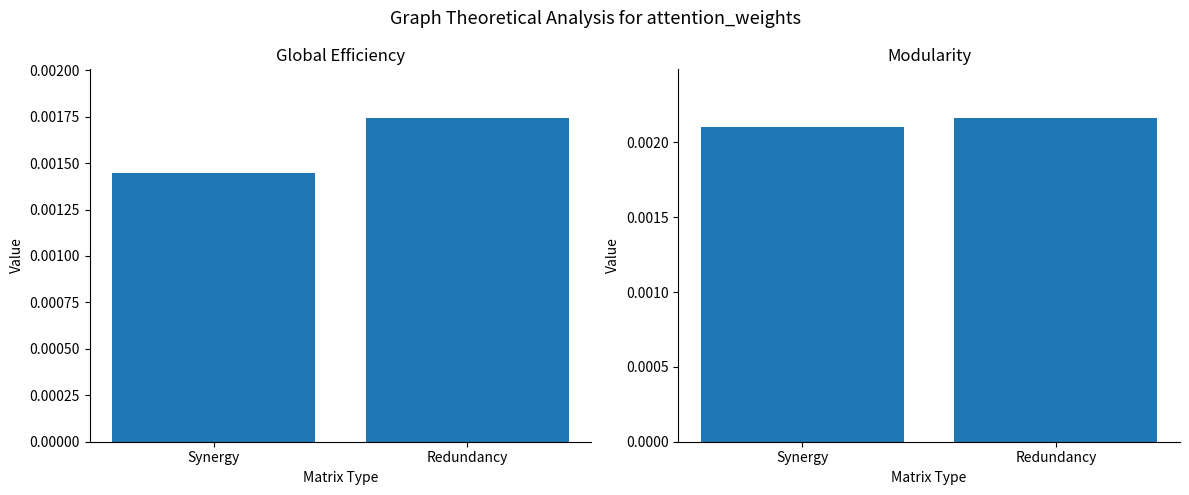

At how many categories does at least one series exceed 0?

2